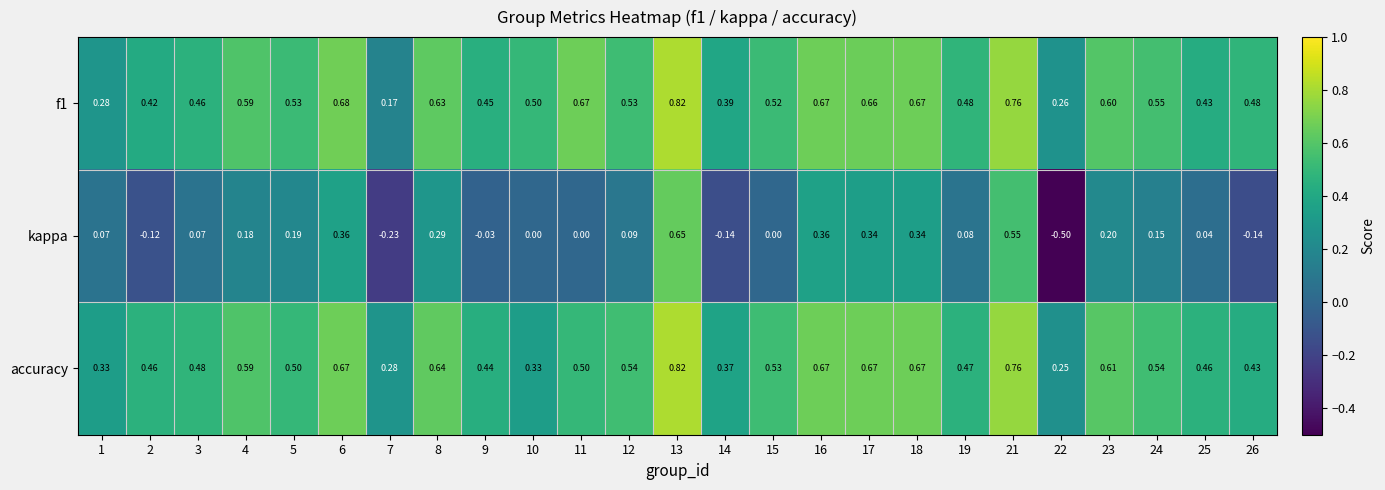

Is the value of f1 at 10 greater than the value of kappa at 25?

Yes